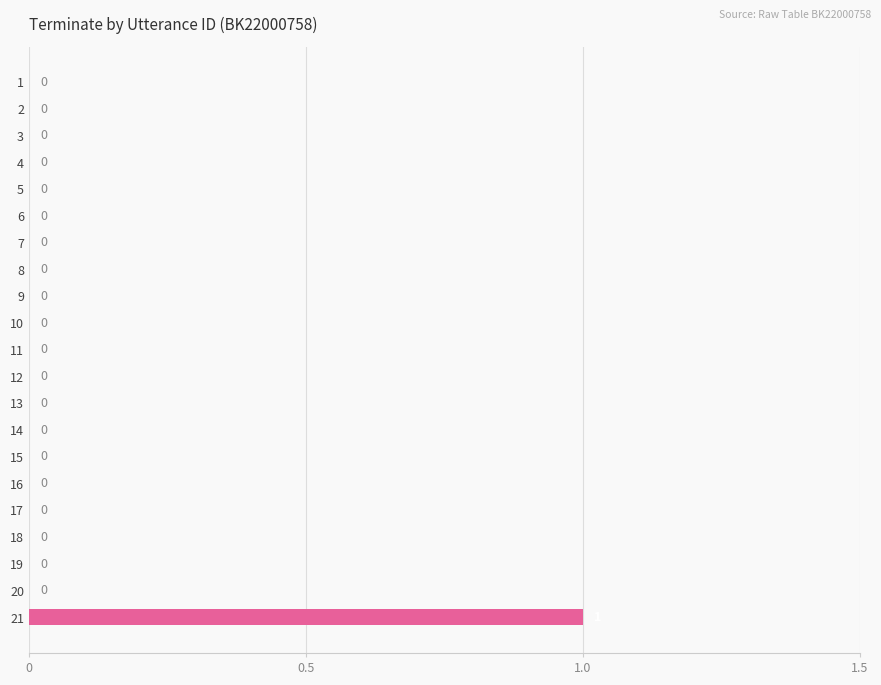

How many positive values are there?

1